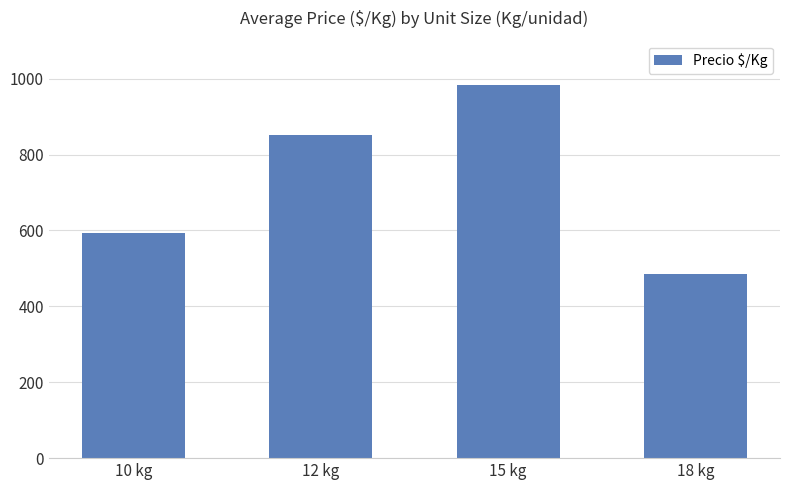

What is the difference between the second highest and minimum values?

367